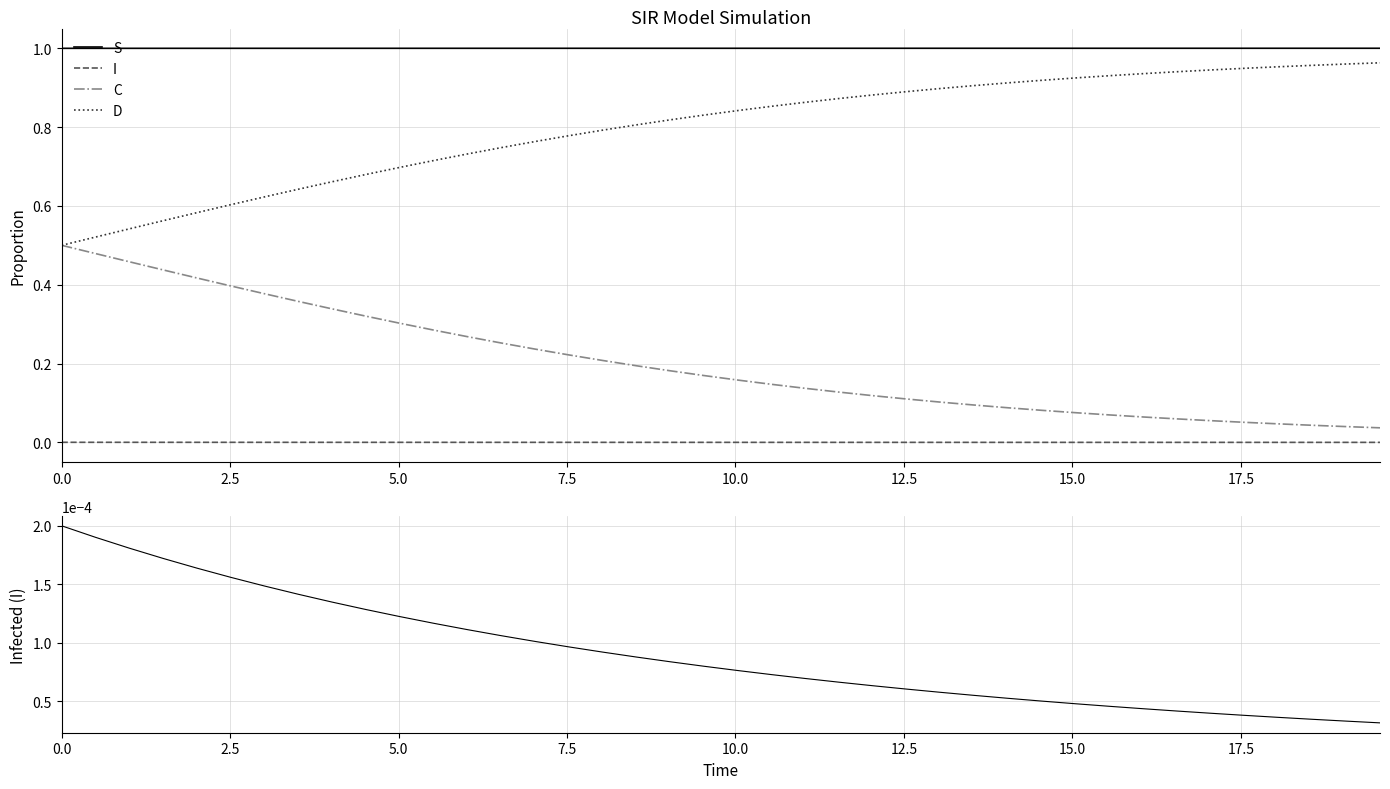

Reading left to right, what are all the values shown in this chart?

S: 1.0	1.0	1.0	1.0	1.0	1.0	1.0	1.0	1.0	1.0	1.0	1.0	1.0	1.0	1.0	1.0	1.0	1.0	1.0	1.0	1.0	1.0	1.0	1.0	1.0	1.0	1.0	1.0	1.0	1.0	1.0	1.0	1.0	1.0	1.0	1.0	1.0	1.0	1.0	1.0
I: 0.0	0.0	0.0	0.0	0.0	0.0	0.0	0.0	0.0	0.0	0.0	0.0	0.0	0.0	0.0	0.0	0.0	0.0	0.0	0.0	0.0	0.0	0.0	0.0	0.0	0.0	0.0	0.0	0.0	0.0	0.0	0.0	0.0	0.0	0.0	0.0	0.0	0.0	0.0	0.0
C: 0.5	0.5	0.5	0.4	0.4	0.4	0.4	0.4	0.3	0.3	0.3	0.3	0.3	0.3	0.2	0.2	0.2	0.2	0.2	0.2	0.2	0.1	0.1	0.1	0.1	0.1	0.1	0.1	0.1	0.1	0.1	0.1	0.1	0.1	0.1	0.1	0.0	0.0	0.0	0.0
D: 0.5	0.5	0.5	0.6	0.6	0.6	0.6	0.6	0.7	0.7	0.7	0.7	0.7	0.7	0.8	0.8	0.8	0.8	0.8	0.8	0.8	0.9	0.9	0.9	0.9	0.9	0.9	0.9	0.9	0.9	0.9	0.9	0.9	0.9	0.9	0.9	1.0	1.0	1.0	1.0